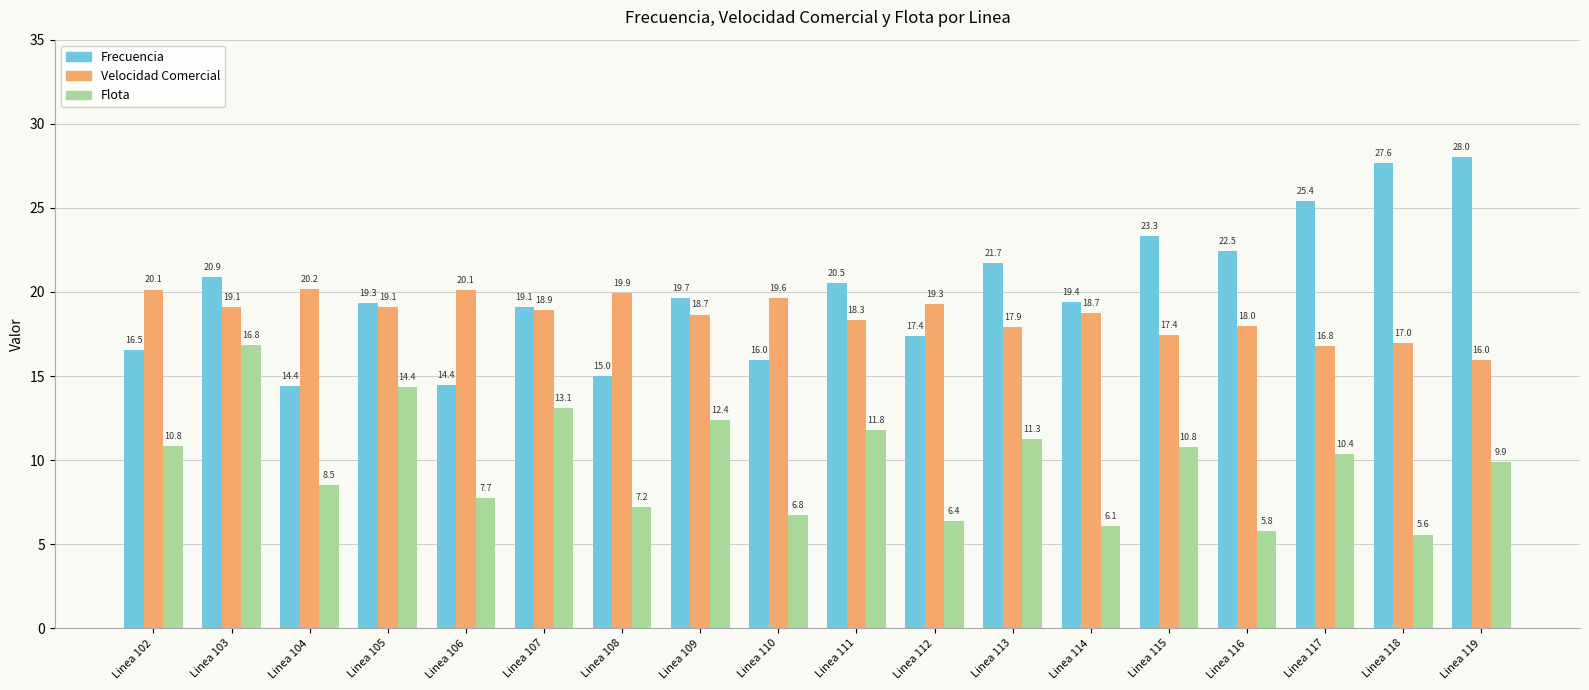

What is the difference between the maximum and second lowest values in the Flota series?

11.0